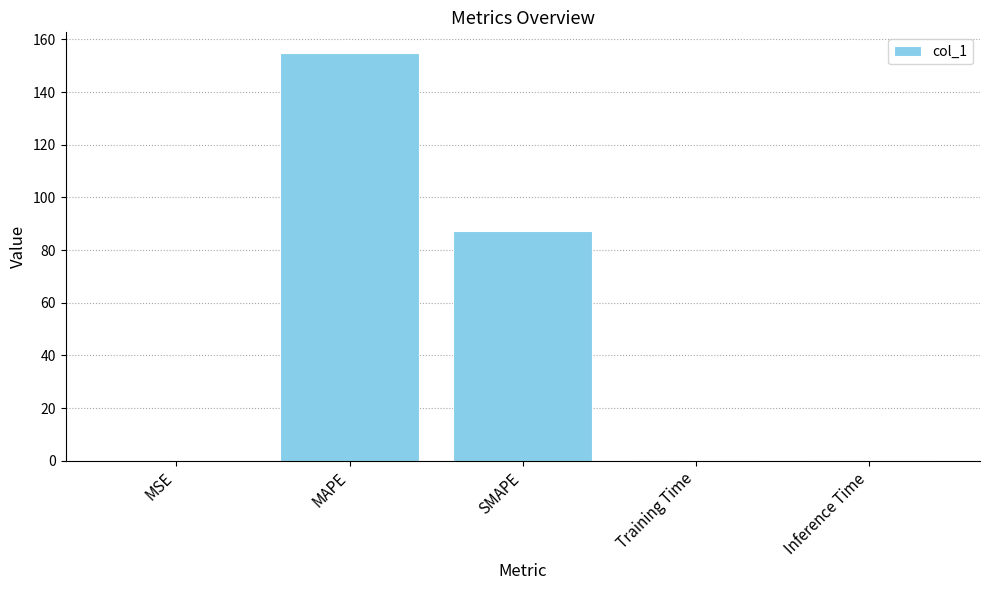

What is the difference between the values at MAPE and Inference Time?

154.7